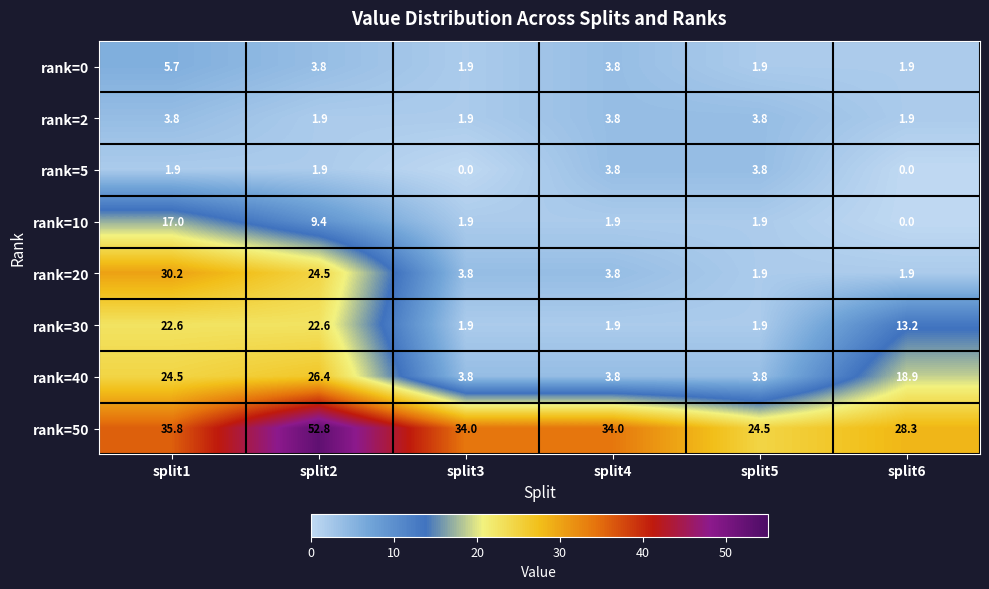

What is the maximum value shown in the chart?

52.8